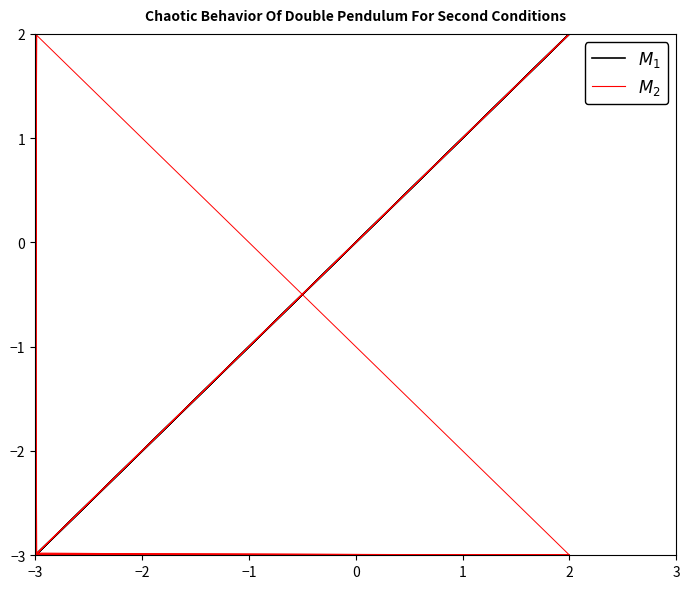

What is the smallest value displayed?

-3.0